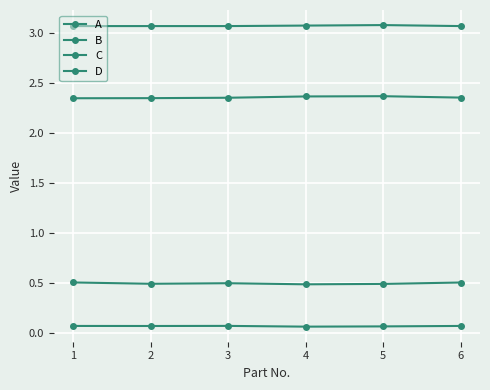

Does the chart have visible grid lines?

Yes